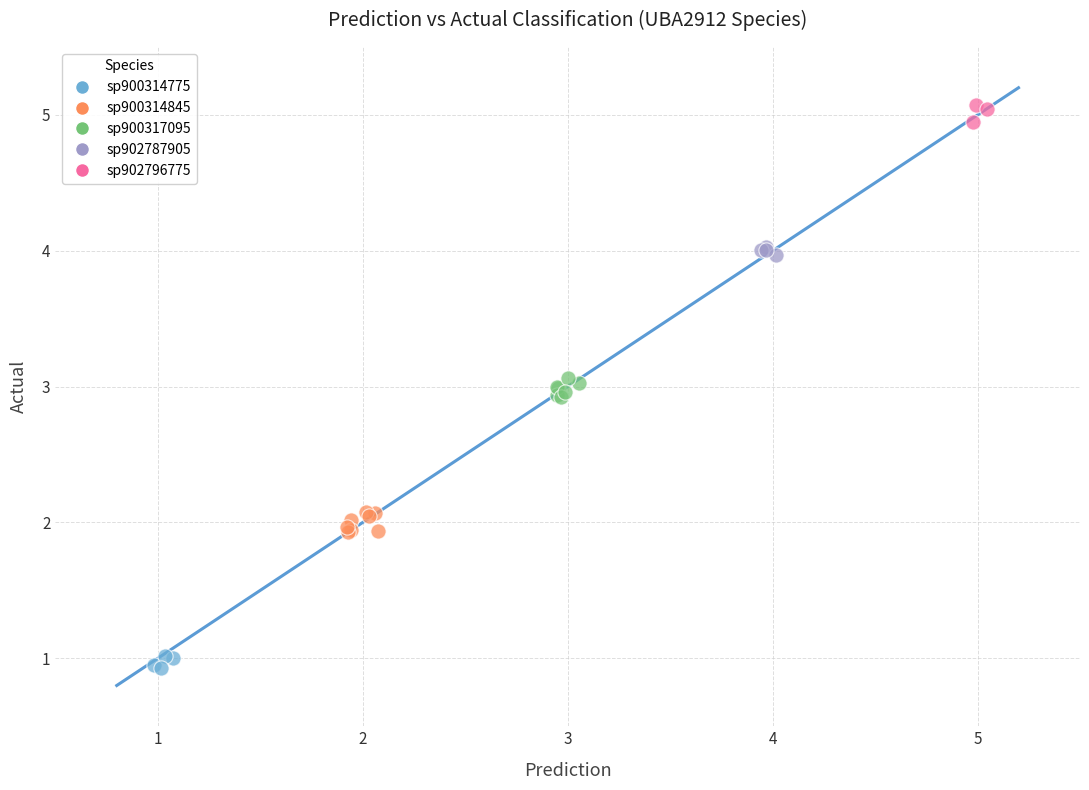

Which series reaches the minimum Y coordinate?

sp900314775